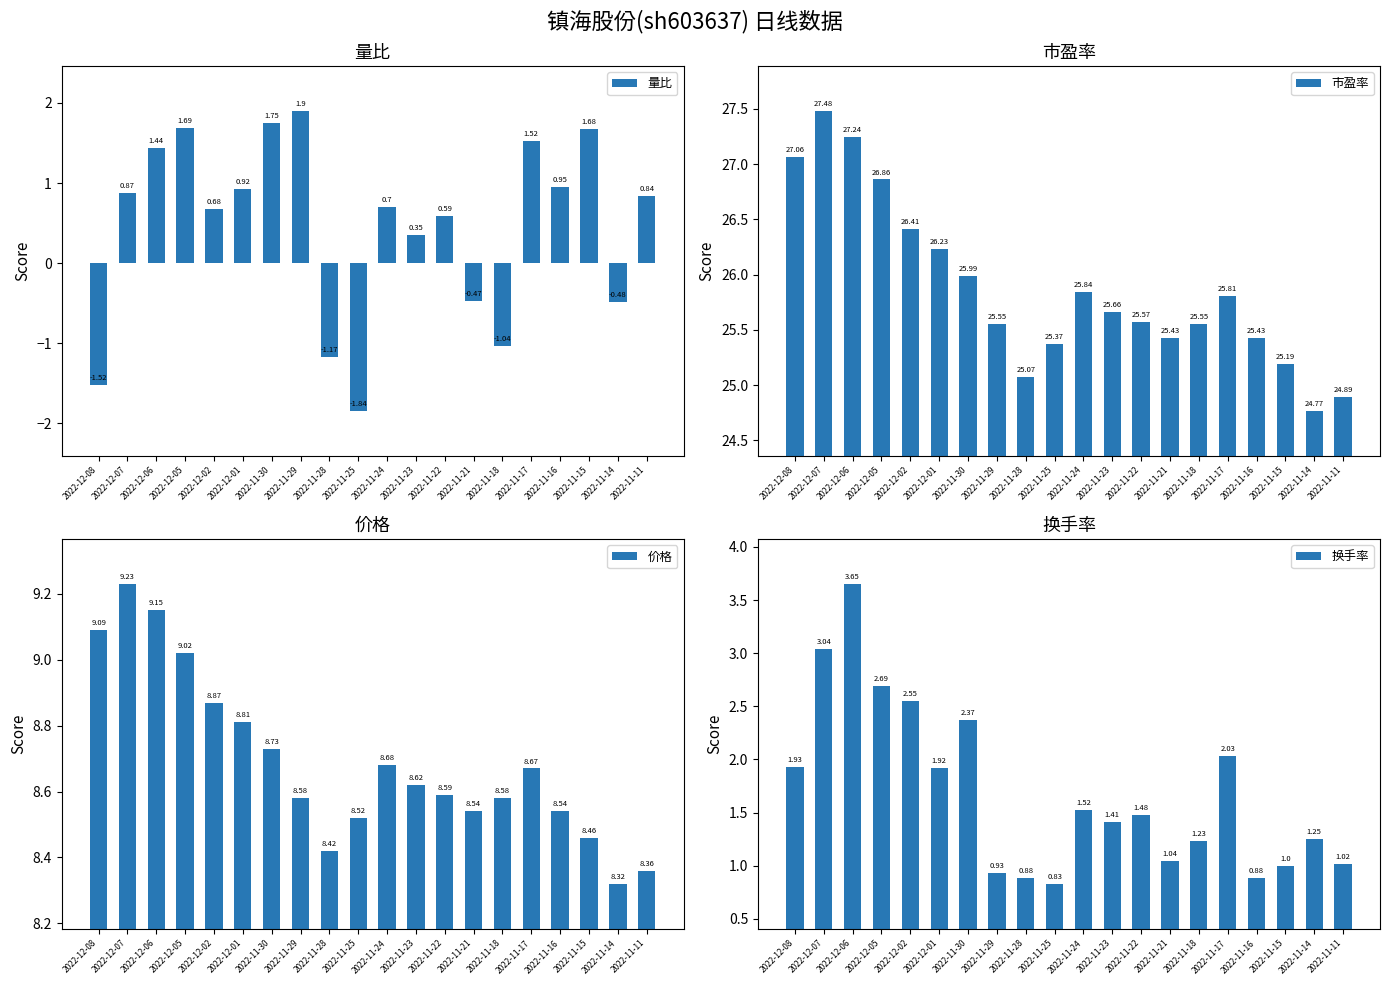

The value of 价格 at 2022-11-21 is 8.5. True or false?

True